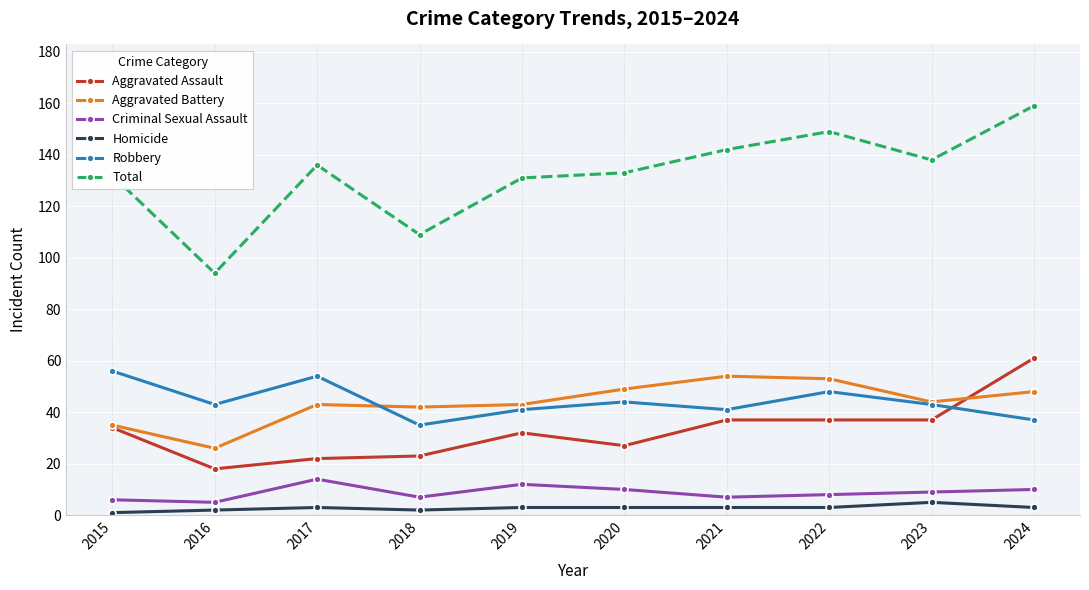

Between 2015 and 2019, which series saw the biggest shift?

Robbery